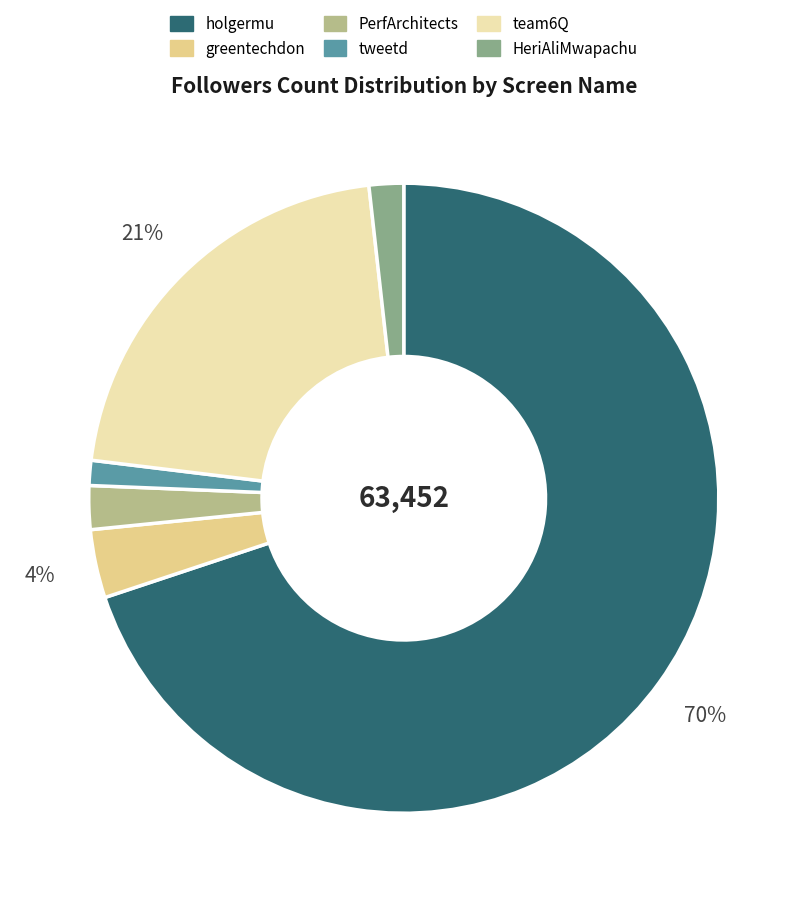

What is the largest slice in the pie chart?

holgermu